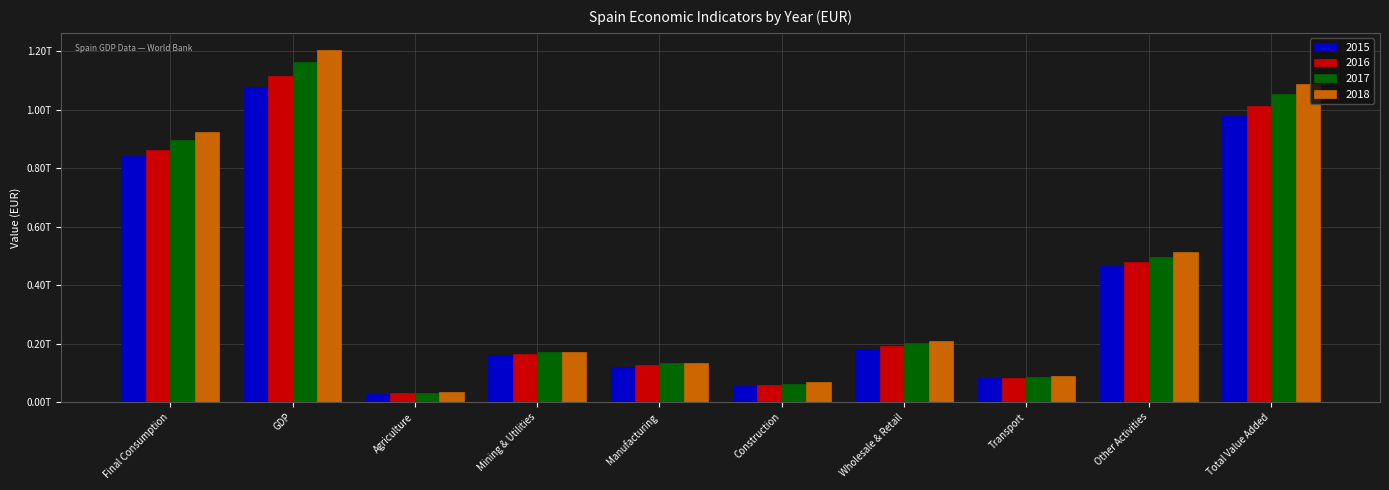

What is the smallest value displayed?

29476000000